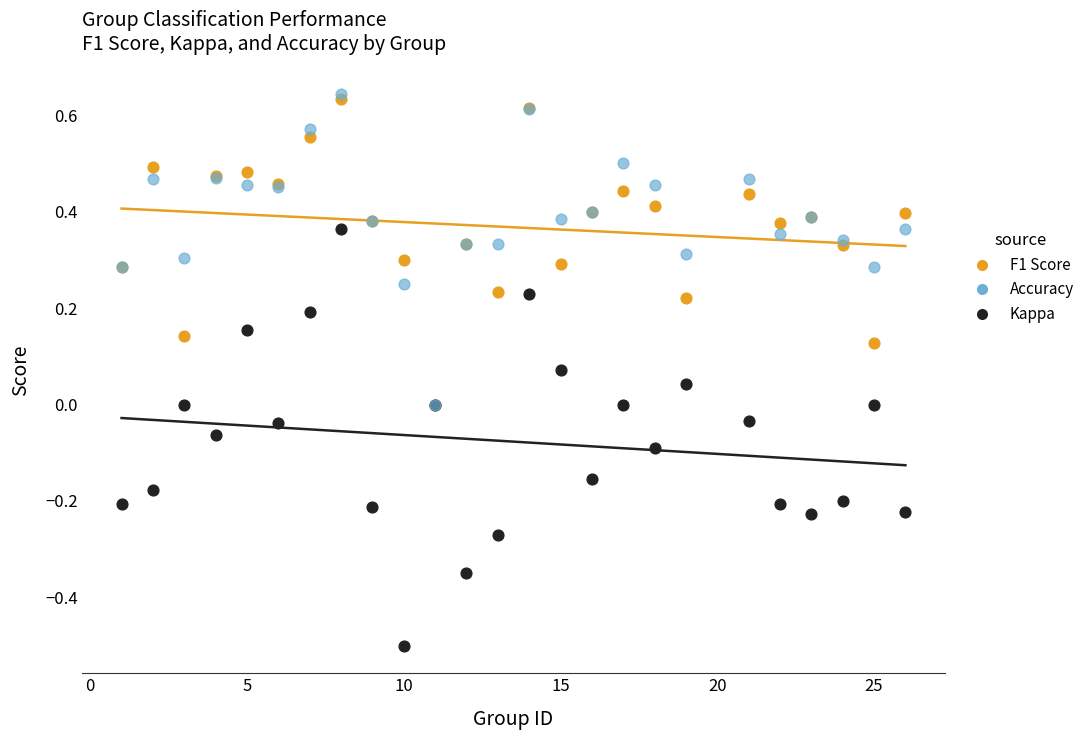

Which series has the largest Y range (max minus min)?

Kappa